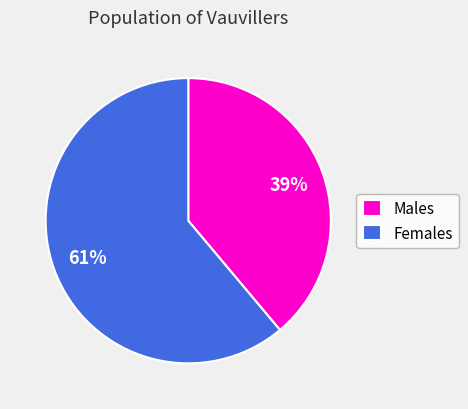

Which category has the biggest portion of the pie?

Females